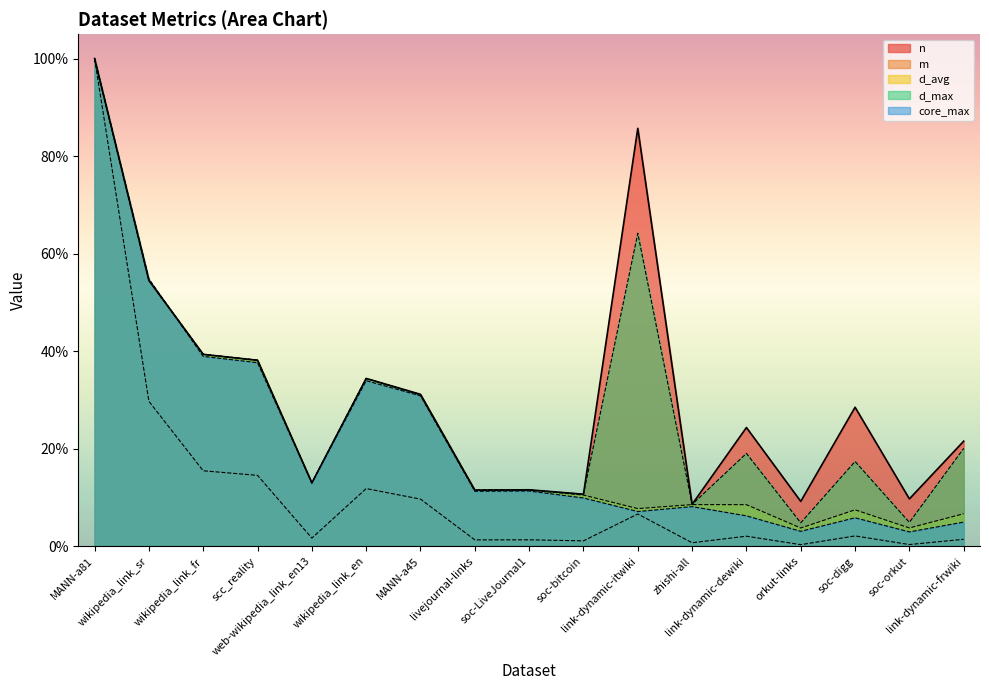

What is the label of the 15th point from the left?

soc-digg